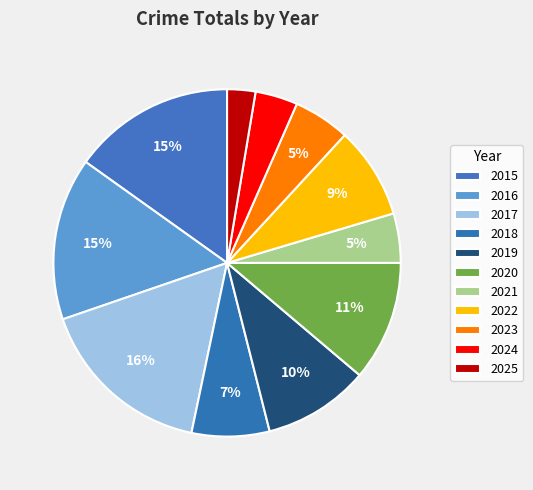

To the nearest percent, what is the combined percentage of 2025 and 2015?

18%